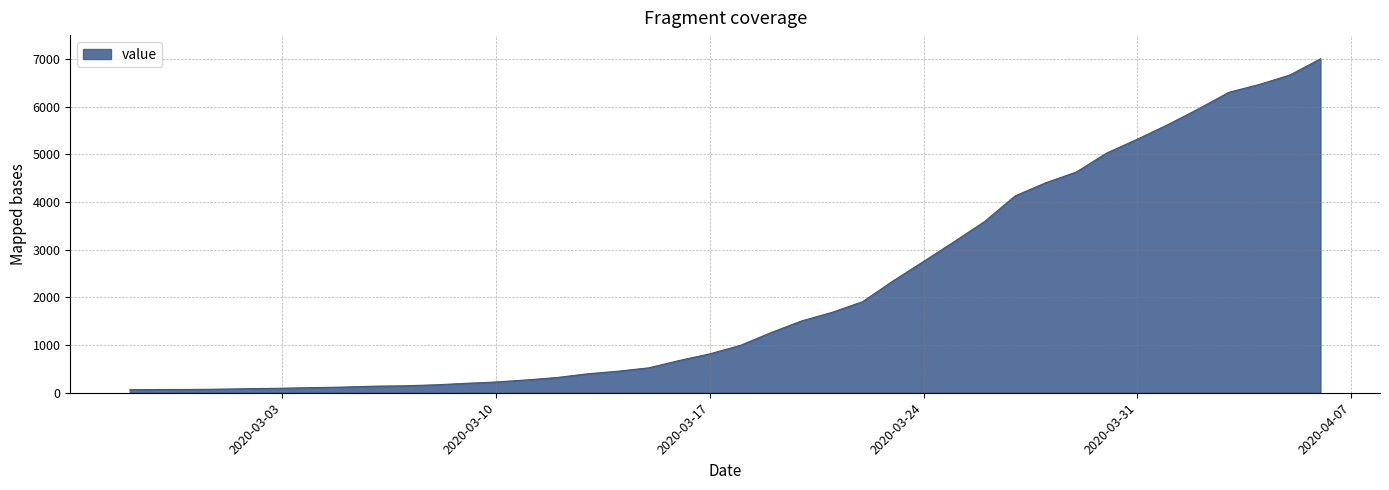

What is the greatest value displayed?

7003